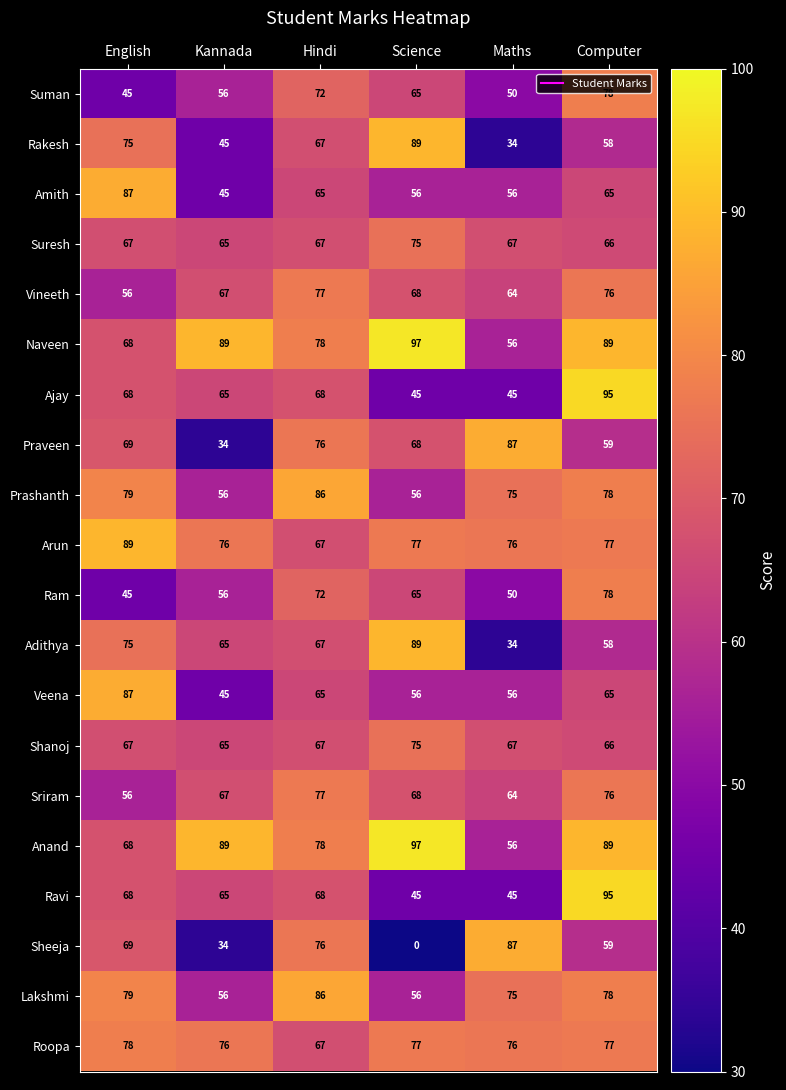

At which category is the sum across all series the highest?

Computer